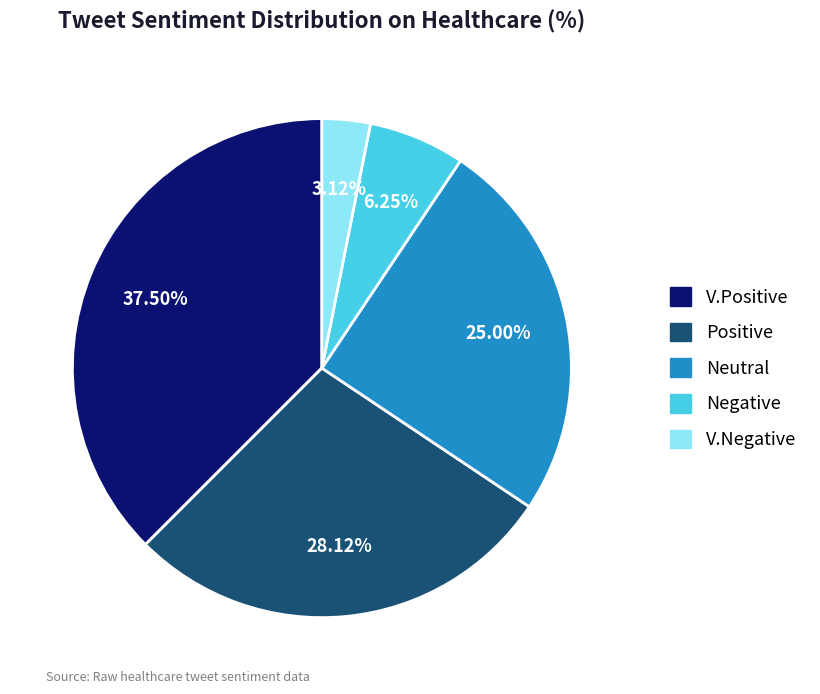

Does any single category account for the majority?

No